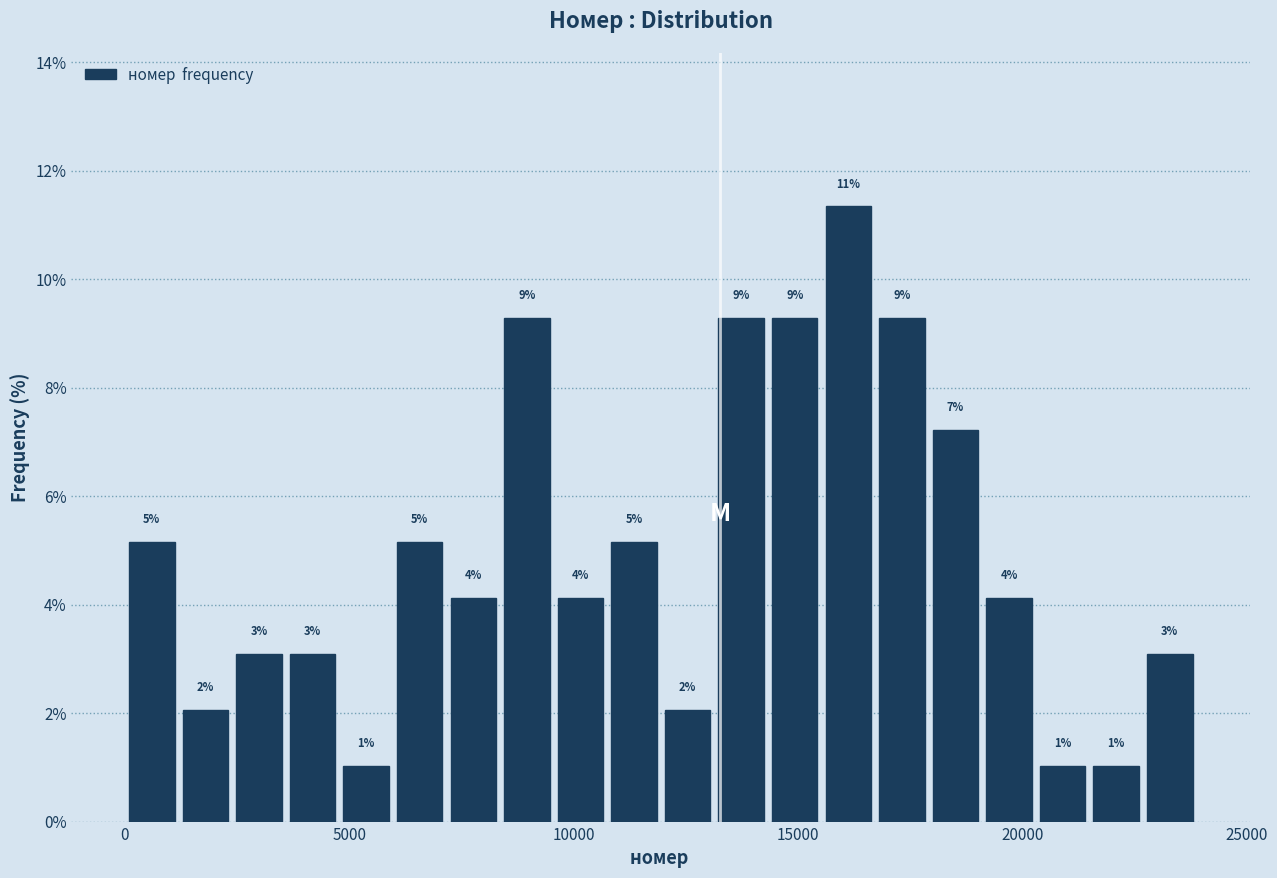

Read against the x-axis, roughly where is the centre of the tallest bar?

16000